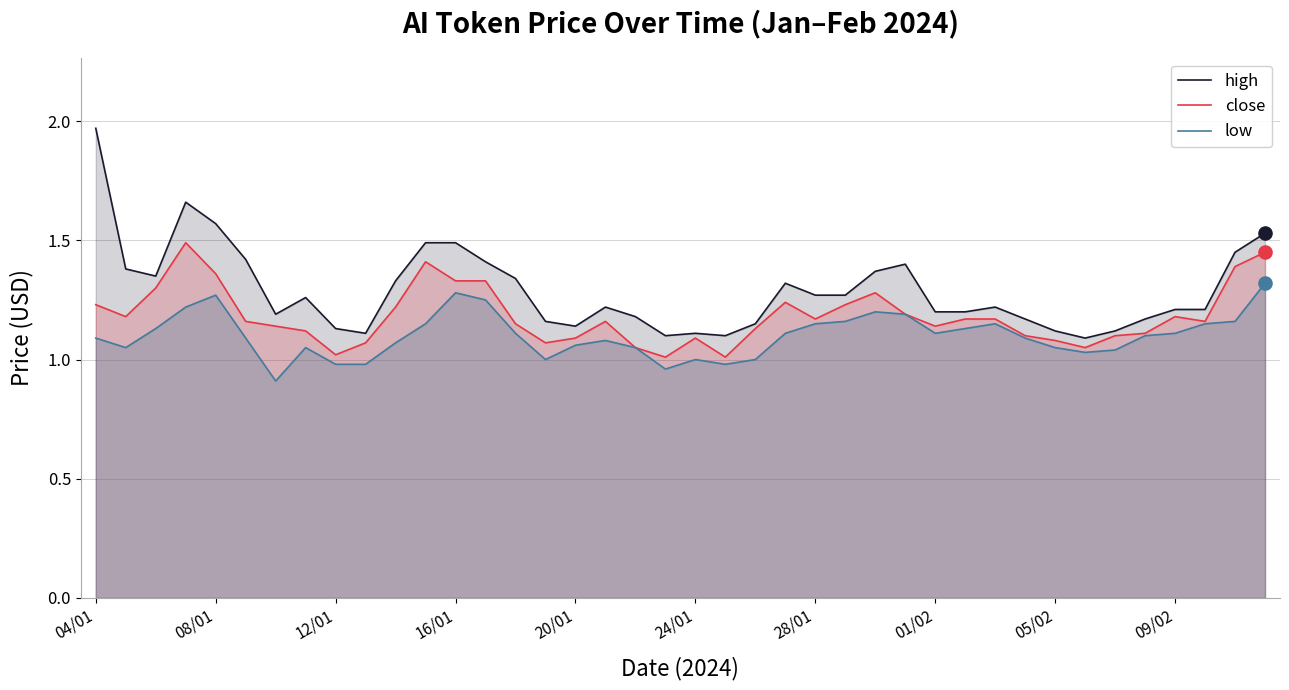

At how many categories does at least one series exceed 1?

40